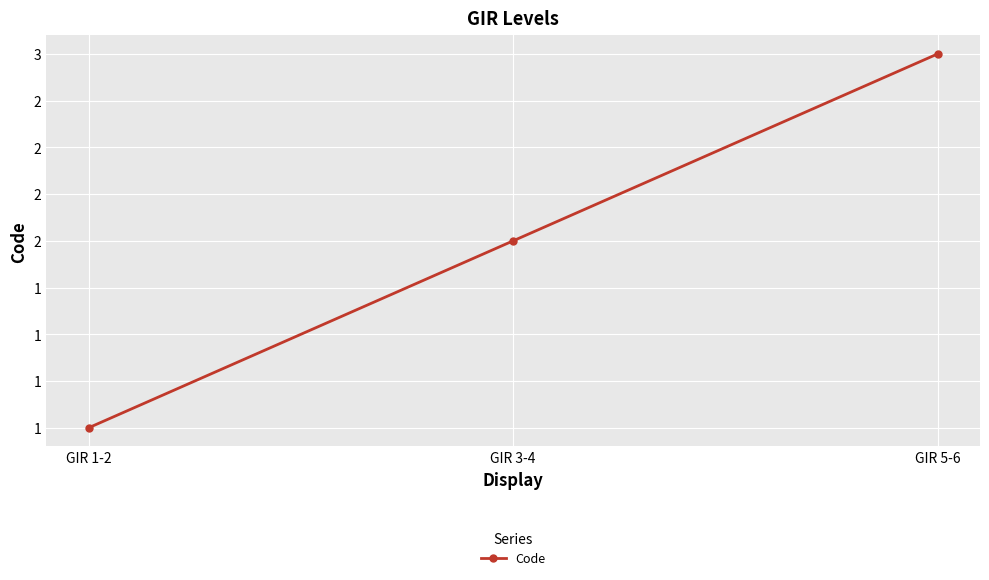

Reading left to right, transcribe all the data shown in this chart.

GIR 1-2=1	GIR 3-4=2	GIR 5-6=3